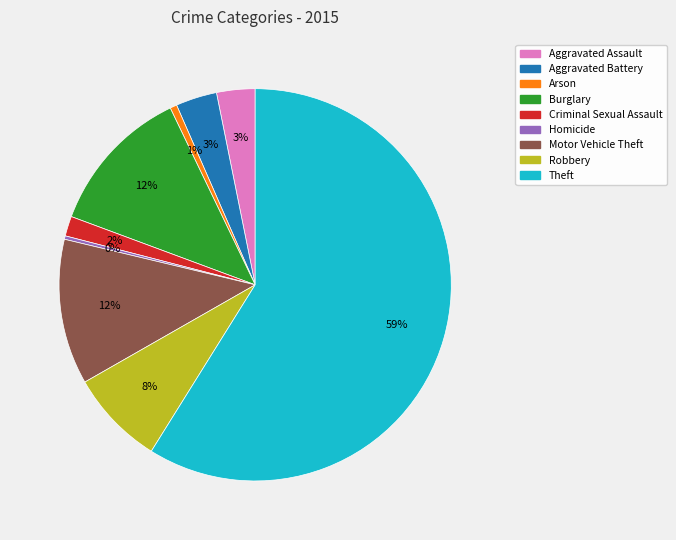

Approximately how many times larger is the value at Burglary compared to Theft?

0.2